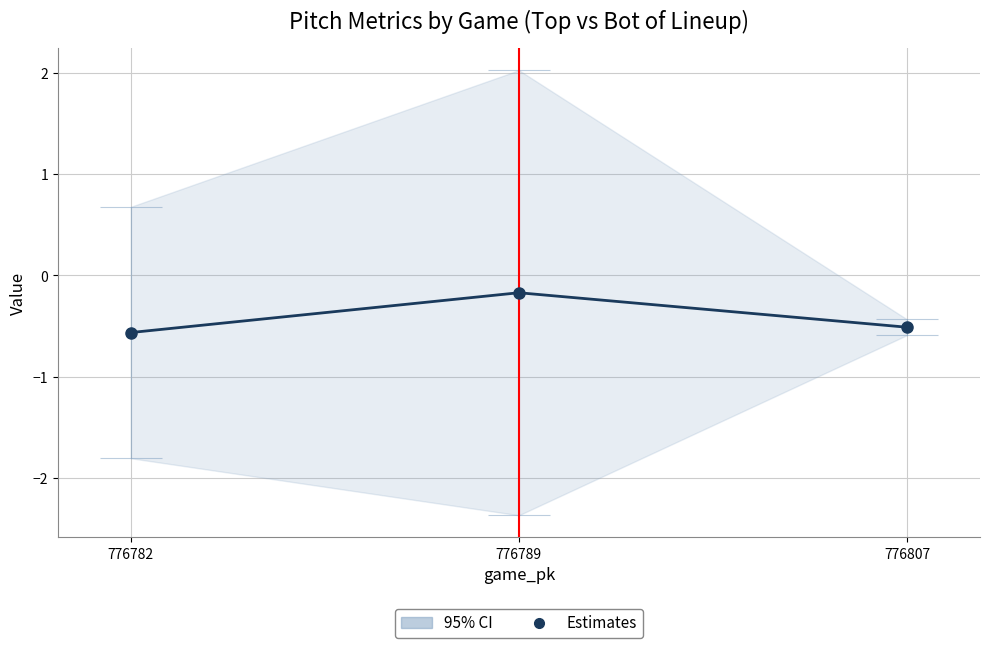

Reading right to left, transcribe all the data shown in this chart.

-0.5	-0.2	-0.6